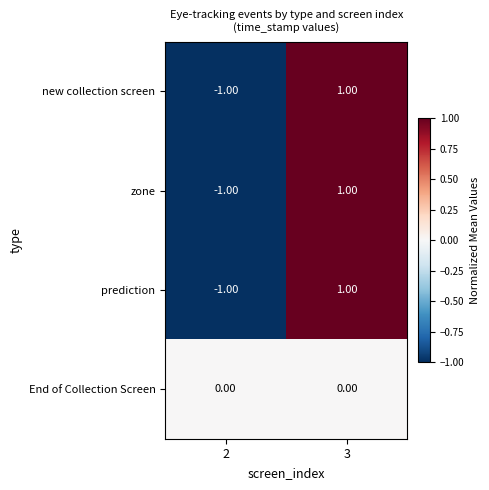

At which category is the sum across all series the highest?

3